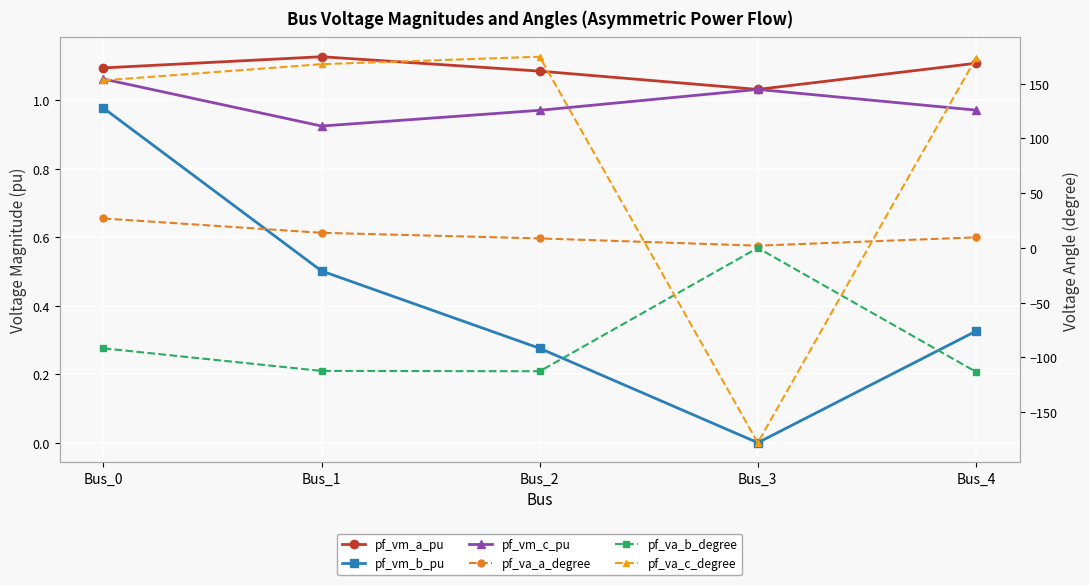

The value of pf_va_a_degree at Bus_2 is 13.3. True or false?

False